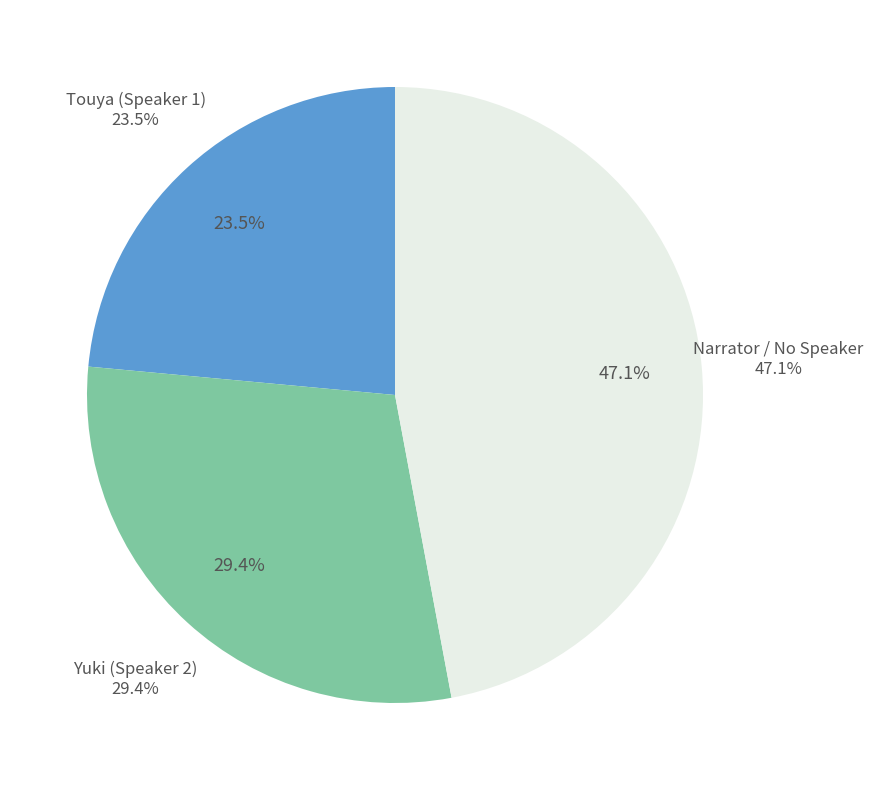

Is it true that Touya (Speaker 1) is 73% of the pie?

False